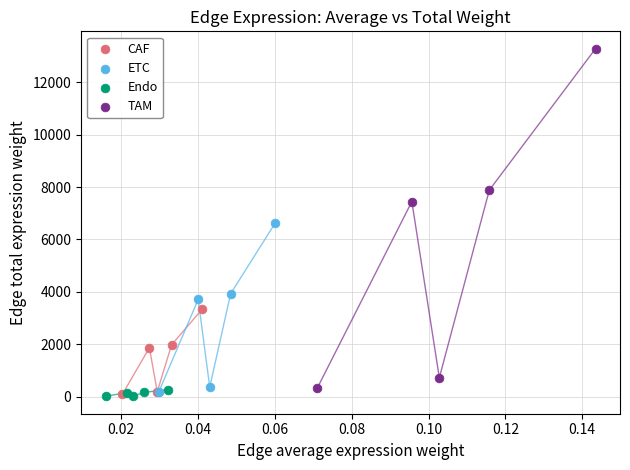

Which series has the widest spread of Y values?

TAM